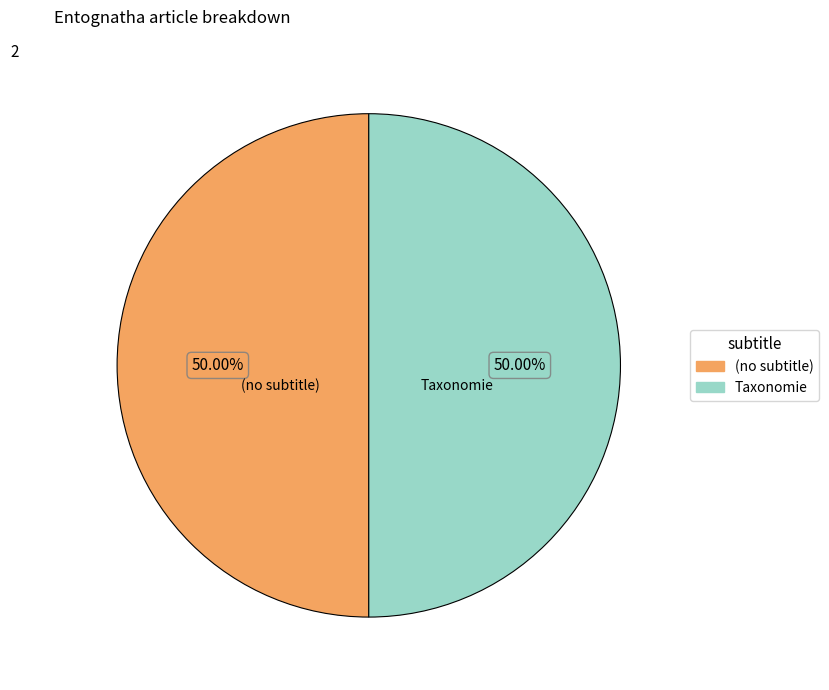

Count the number of slices in the pie.

2